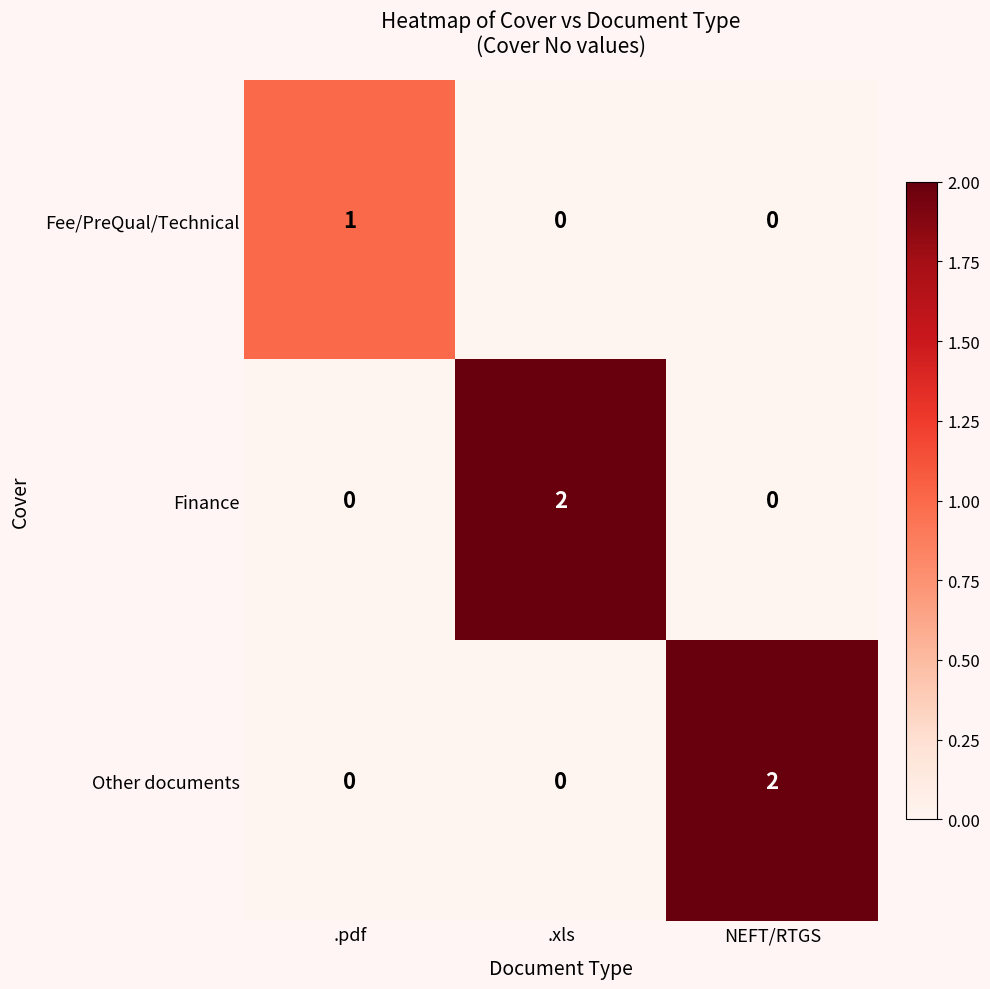

How many Other documents values are between 0 and 2?

3